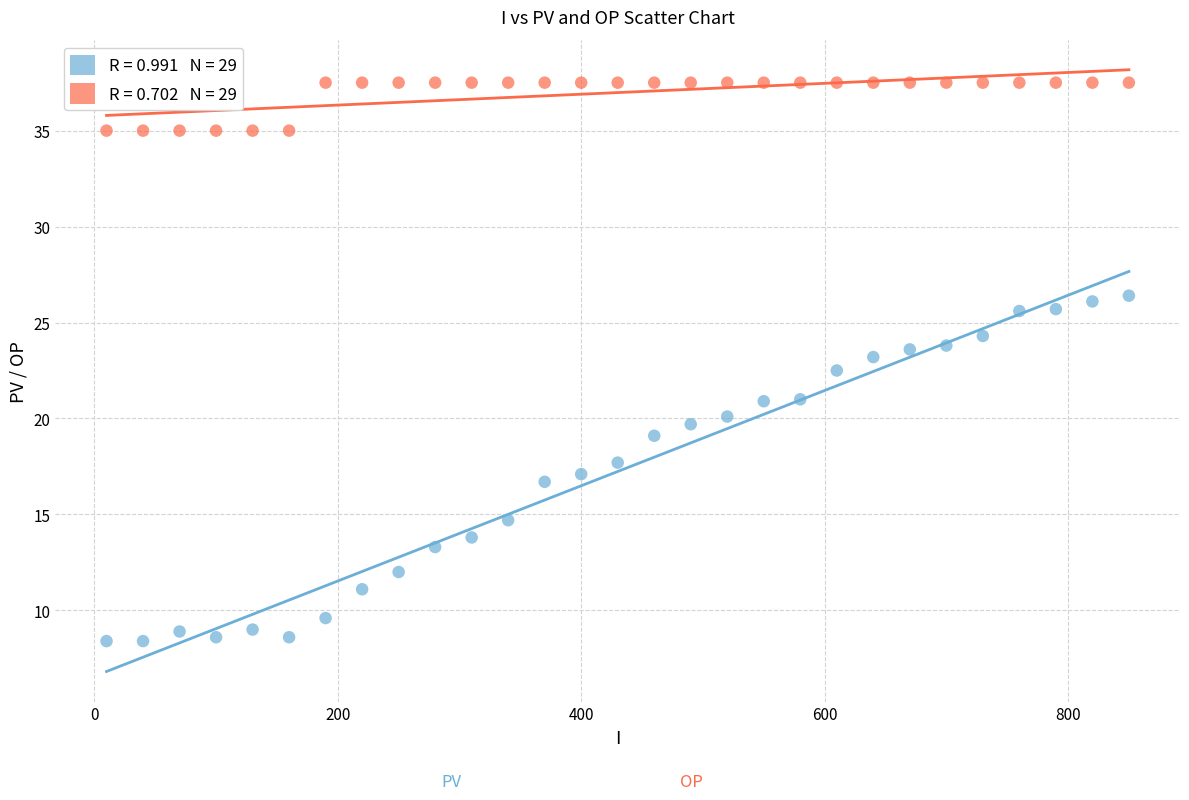

Across all series, what Y value is closest to 22?

22.5